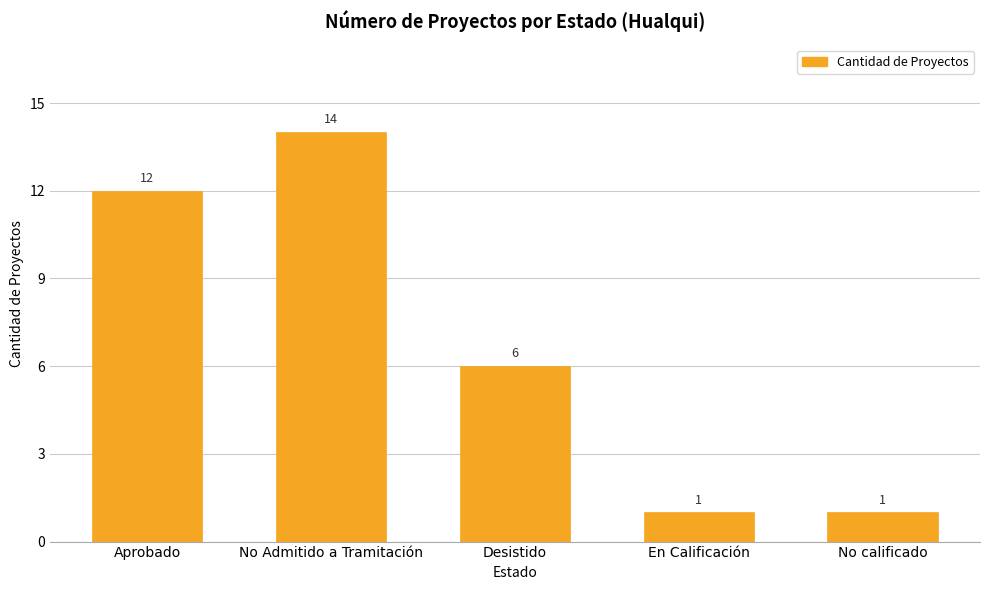

Count the values in the range 1 to 12.

4